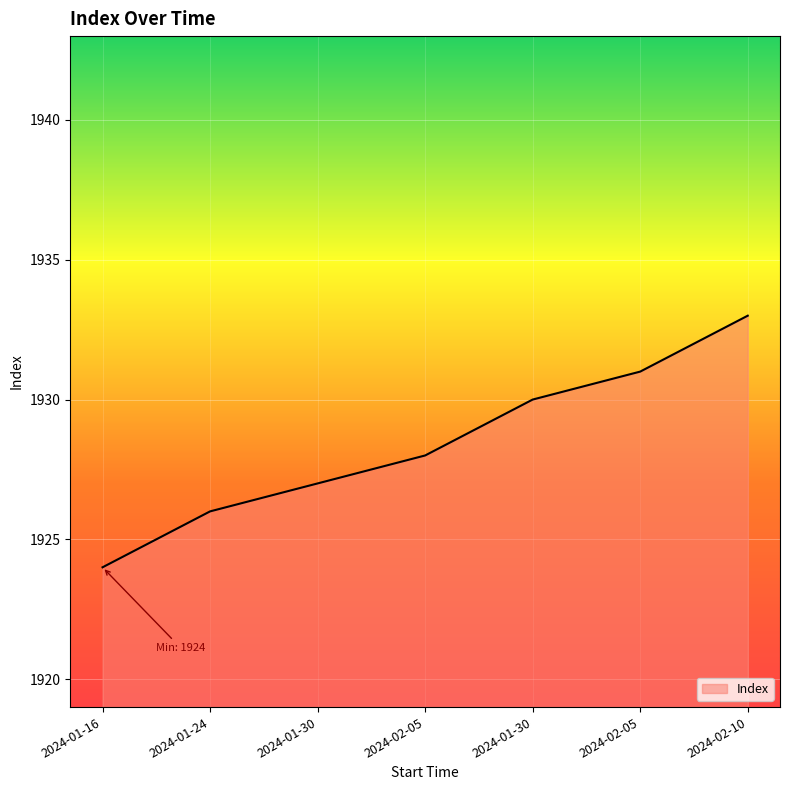

How many series are shown in this chart?

1